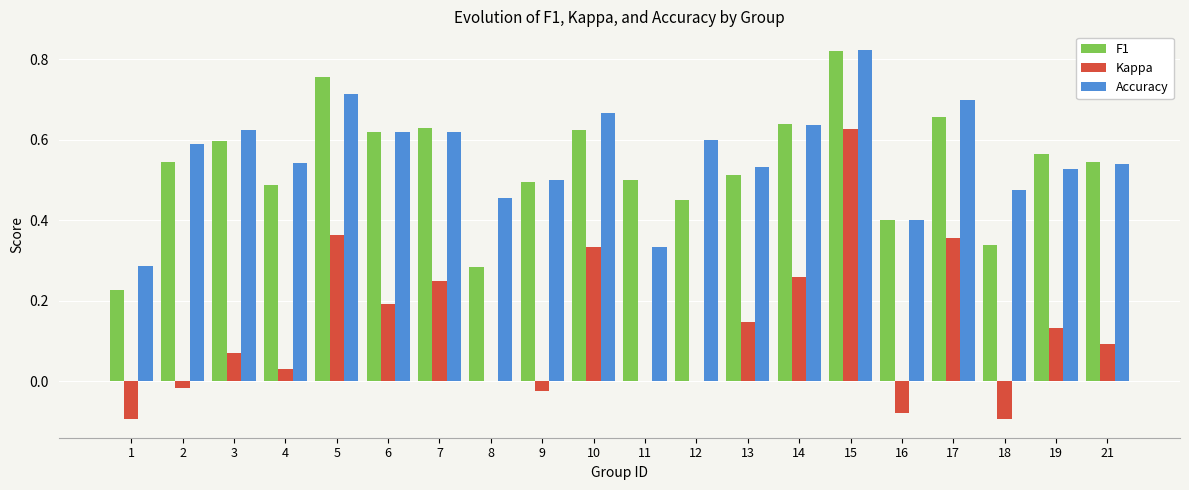

The value of Accuracy at 16 is 0.6. True or false?

False